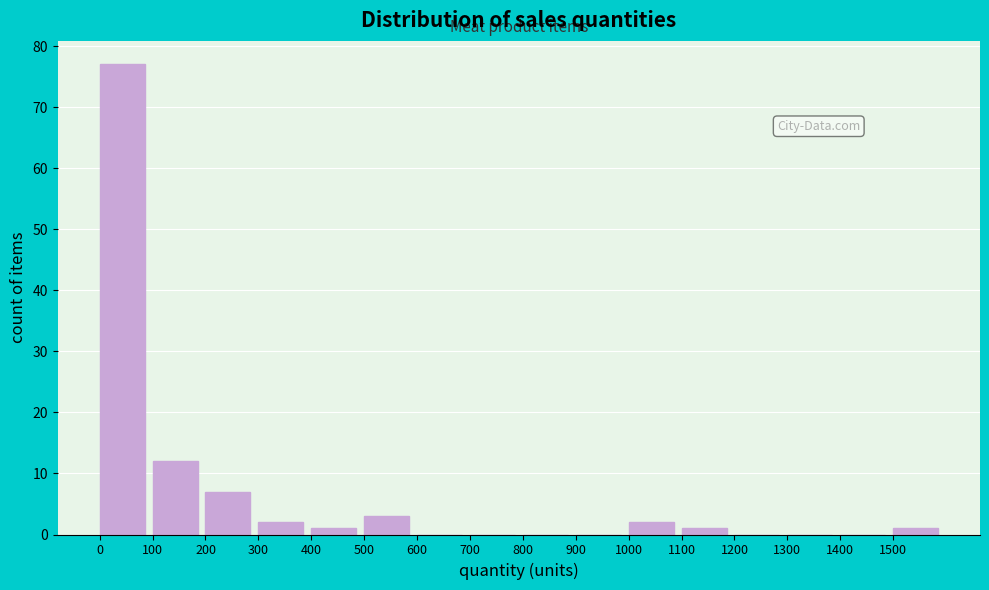

Reading left to right, transcribe this chart: for each bar, give the range it covers on the x-axis and its height. The values are not printed on the chart, so give them approximately, as read against the axis.

0 to 100: 77
100 to 200: 12
200 to 300: 7
300 to 400: 2
400 to 500: 1
500 to 600: 3
600 to 700: 0
700 to 800: 0
800 to 900: 0
900 to 1000: 0
1000 to 1100: 2
1100 to 1200: 1
1200 to 1300: 0
1300 to 1400: 0
1400 to 1500: 0
1500 to 1600: 1